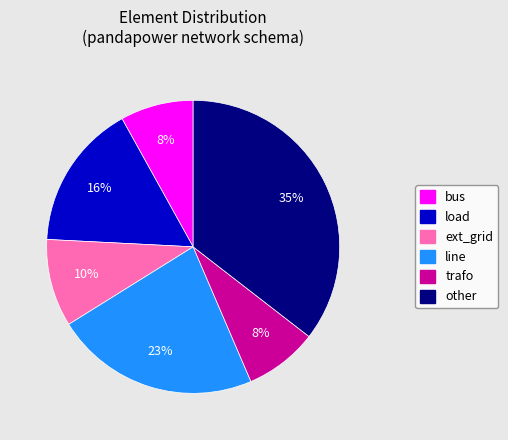

Which slice is the largest?

other